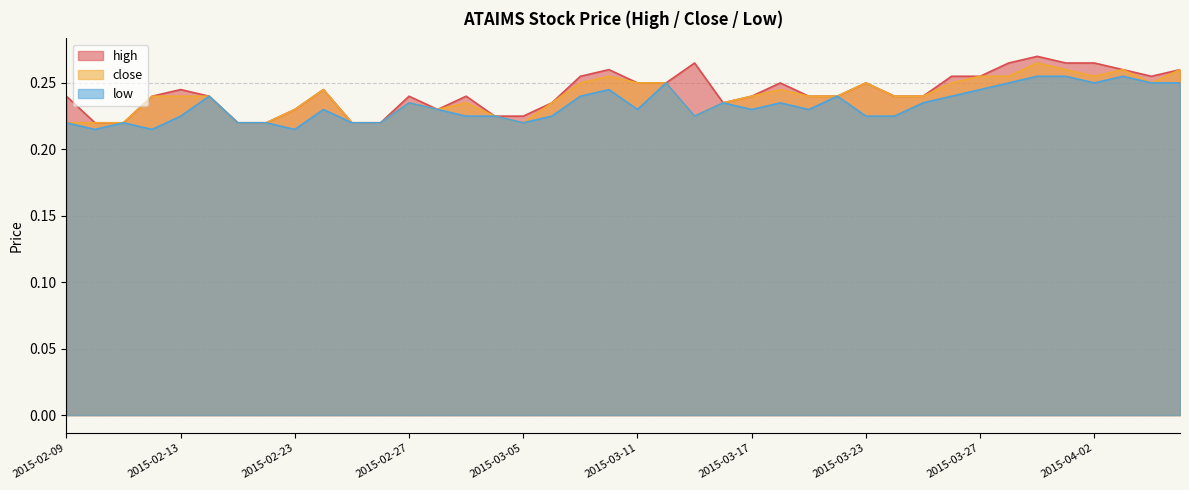

Read the close value at 2015-03-24.

0.2